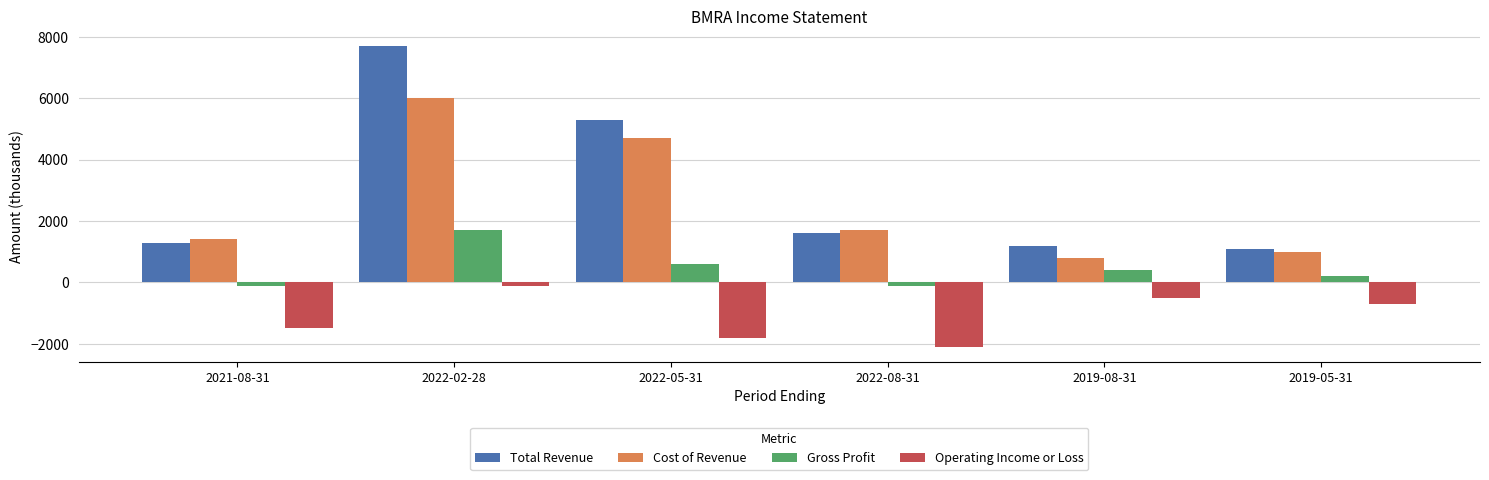

At which label does Operating Income or Loss reach its peak?

2022-02-28